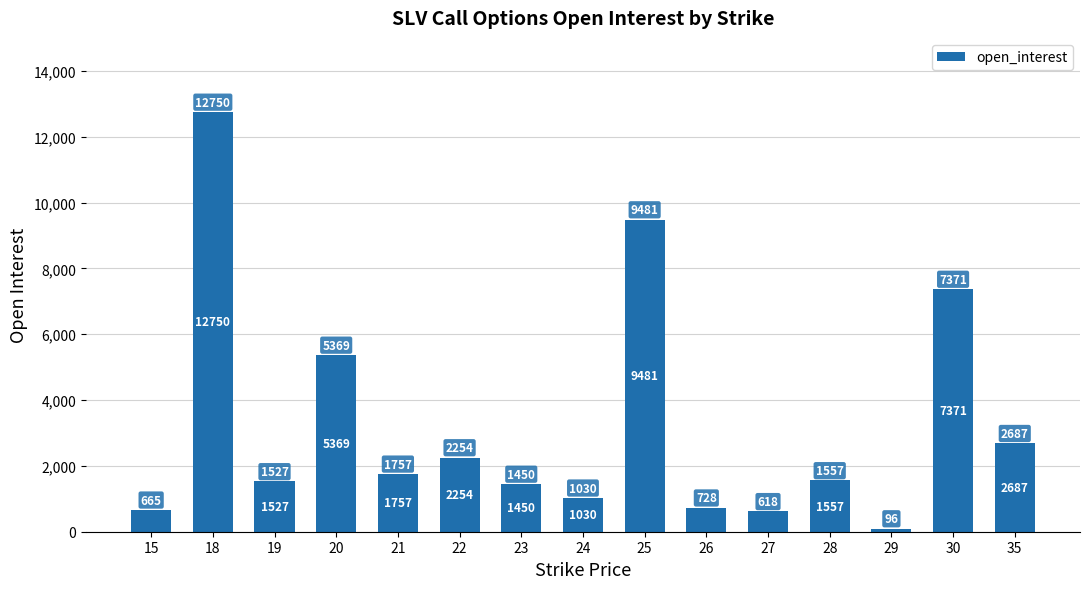

Are the bars horizontal?

No